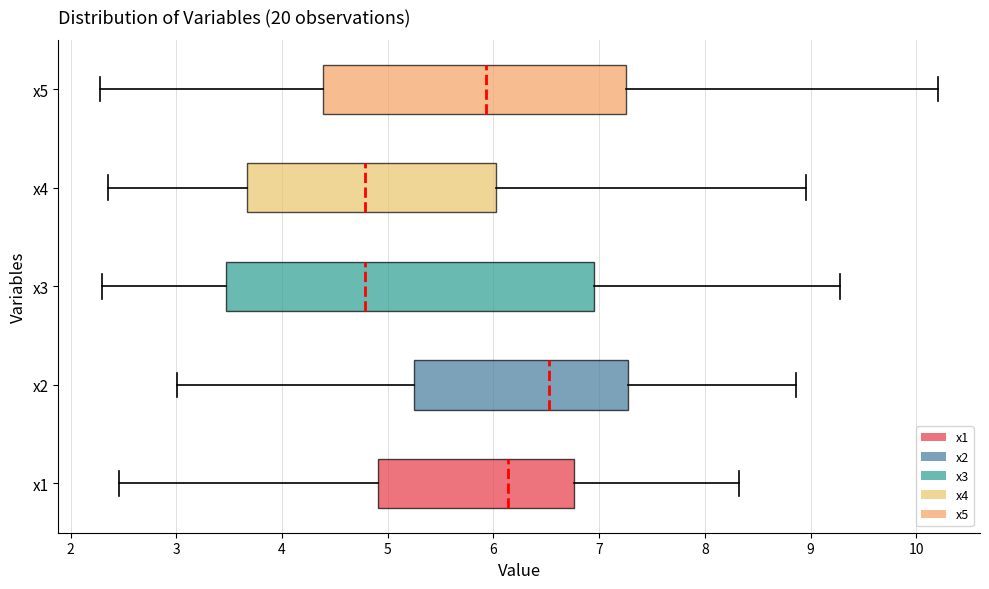

Where is the left edge of the box for x2 on the x-axis? The values are not printed on the chart, so give them approximately, as read against the axis.

5.3